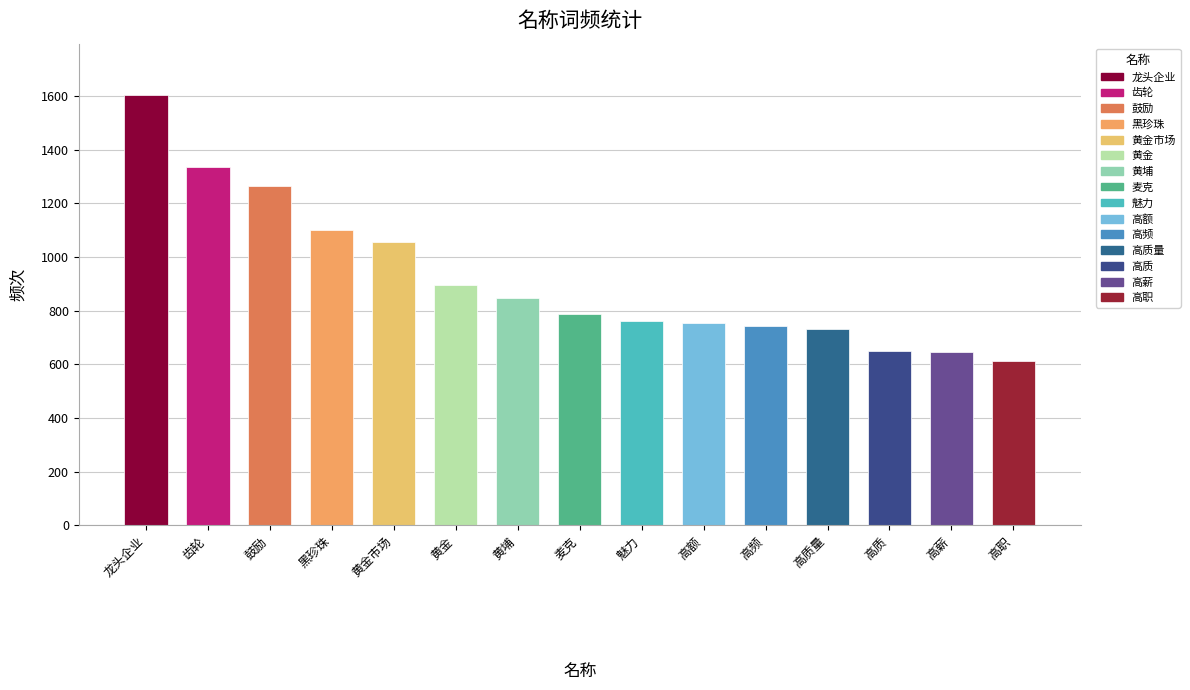

Which category has the lowest value across all series?

高职